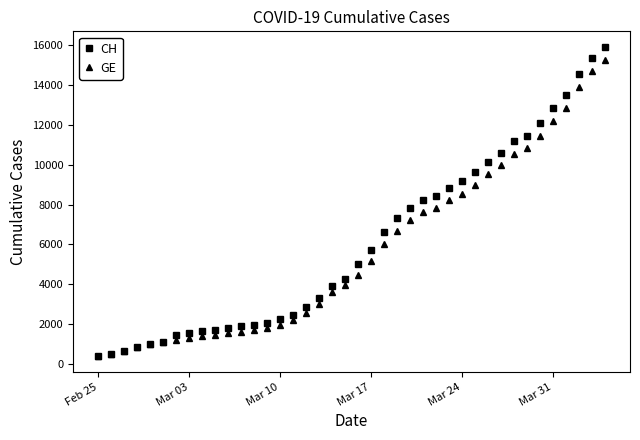

What is the sum of all GE values?

225656